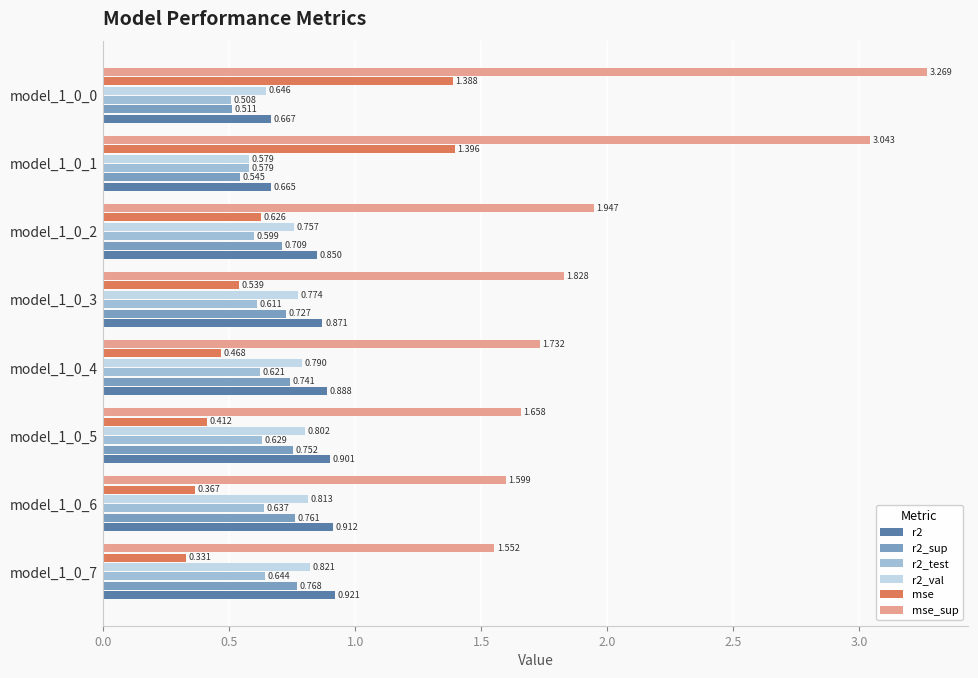

Is the value of mse at model_1_0_1 greater than the value of r2_val at model_1_0_1?

Yes